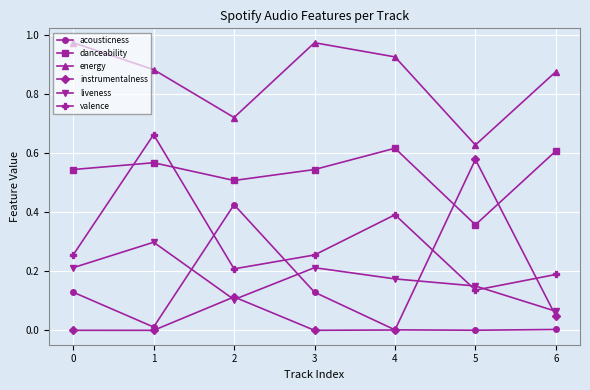

How many danceability values are between 0 and 1?

7